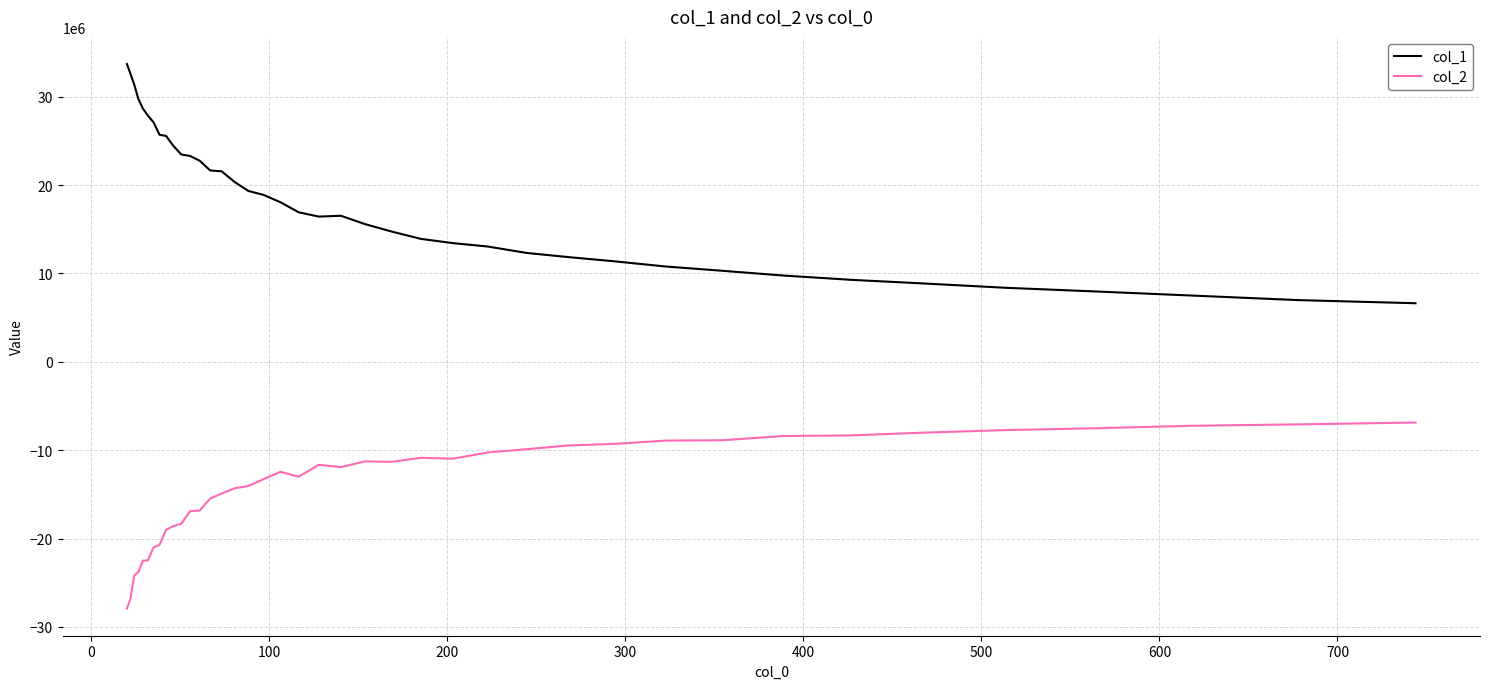

What is the difference between the maximum and minimum values in the col_2 series?

21043904.8